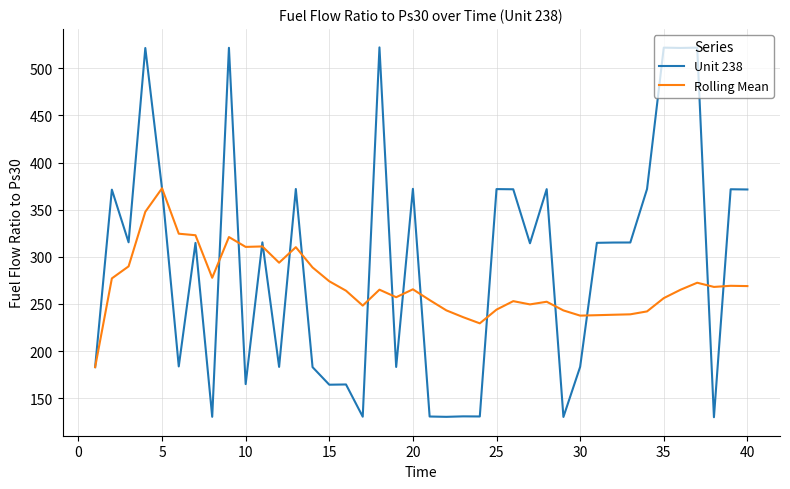

What is the maximum value shown in the chart?

522.1